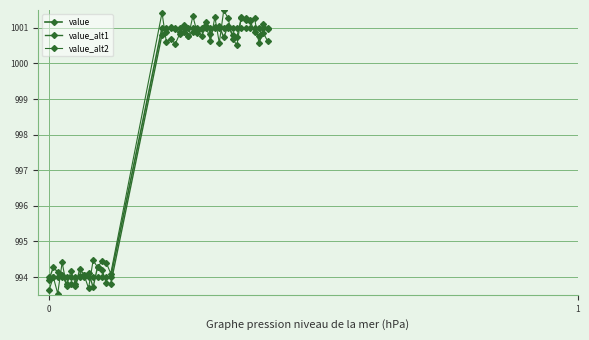

How many interior local peaks does the value_alt1 series have?

11